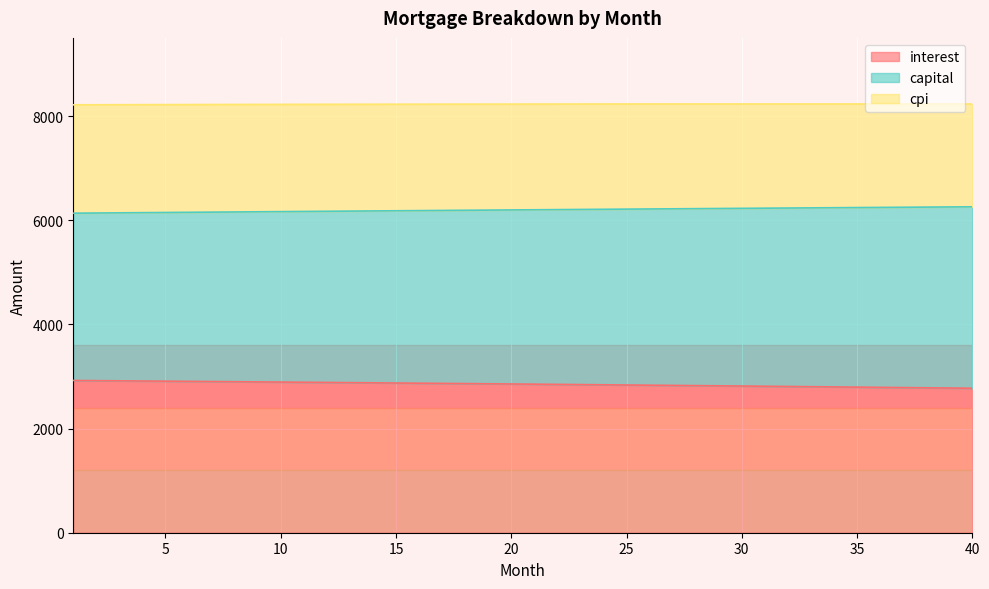

What is the total value across all series at 15?

8227.0